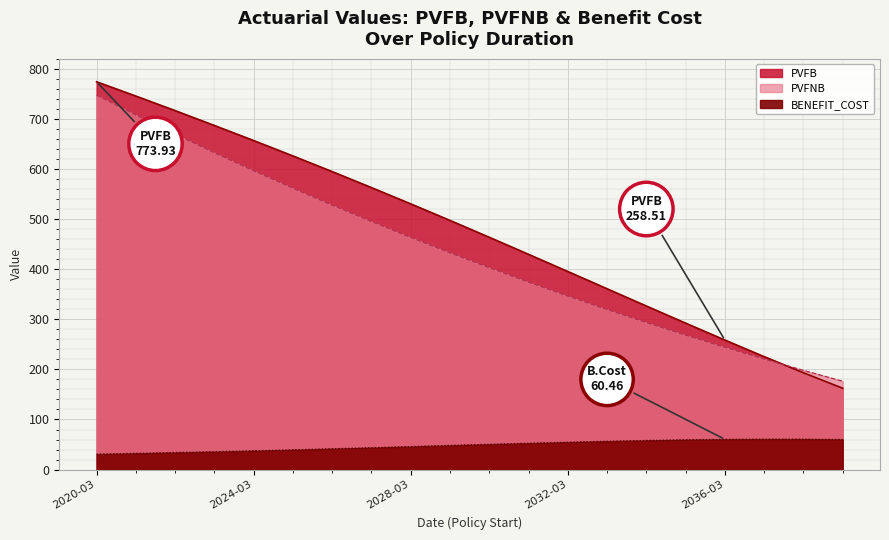

True or false: BENEFIT_COST and PVFNB intersect in this chart.

False